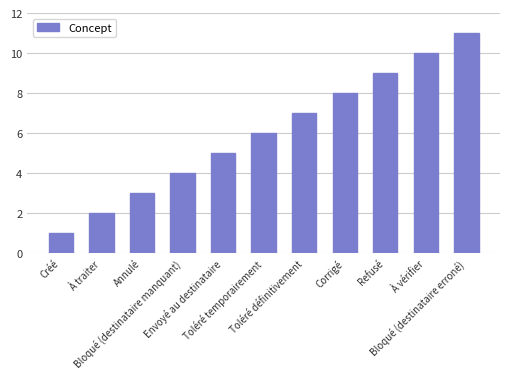

Which label corresponds to the smallest value in the chart?

Créé